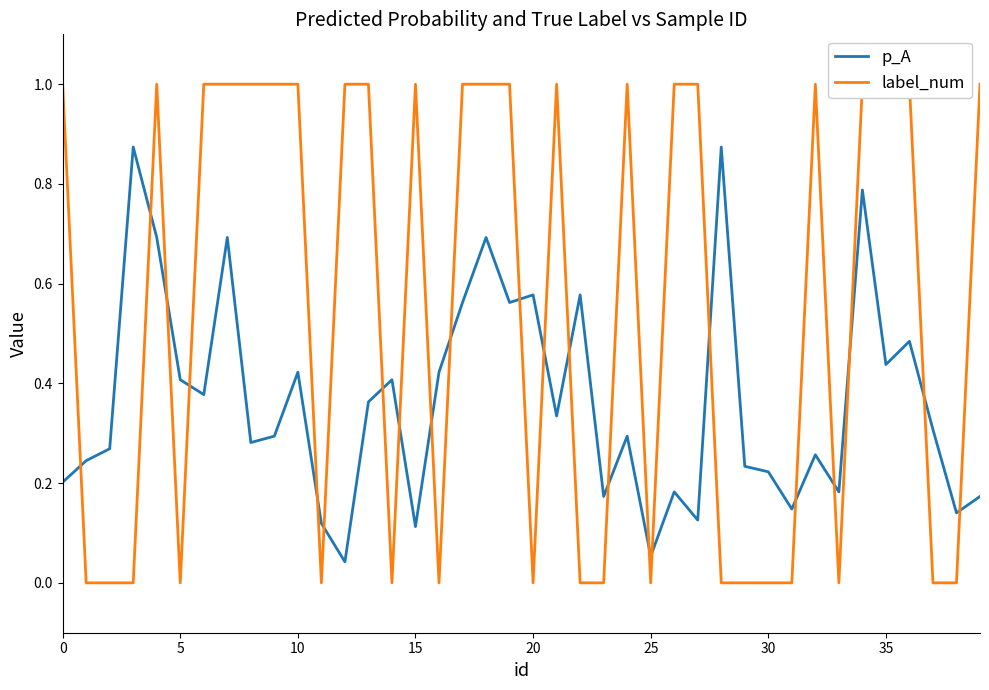

Is the value of label_num at 18 greater than the value of p_A at 16?

Yes